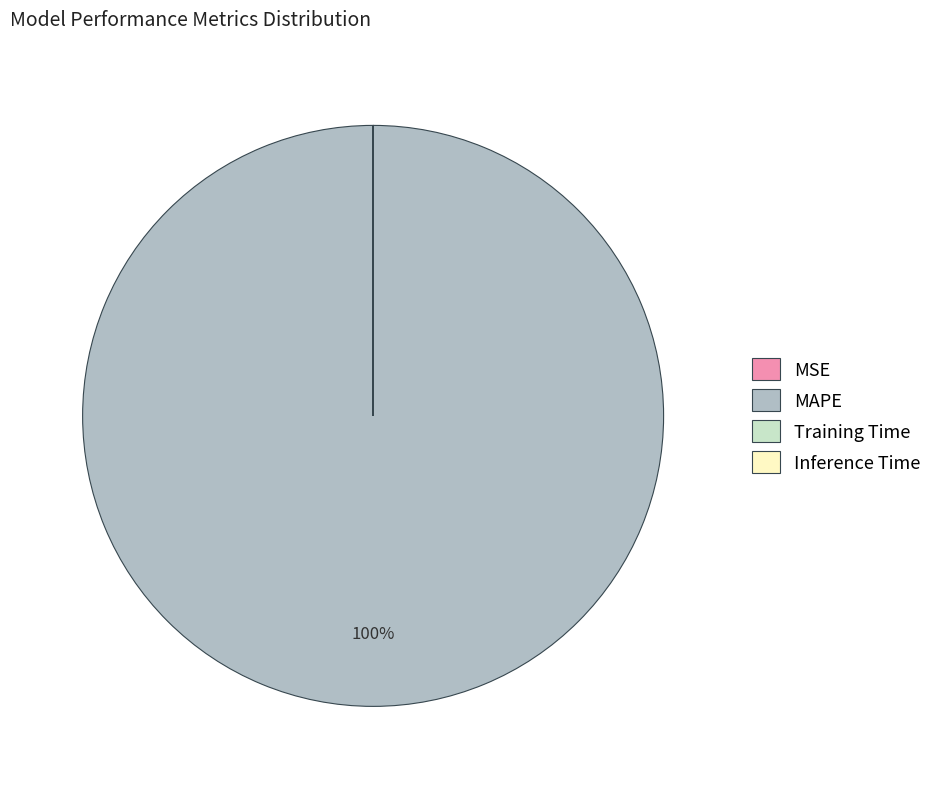

What is the largest slice in the pie chart?

MAPE